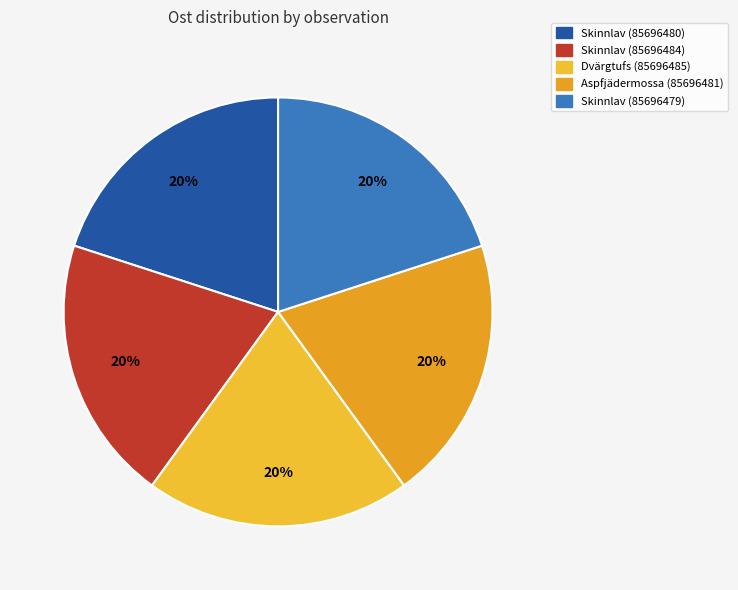

How many segments does this pie chart have?

5